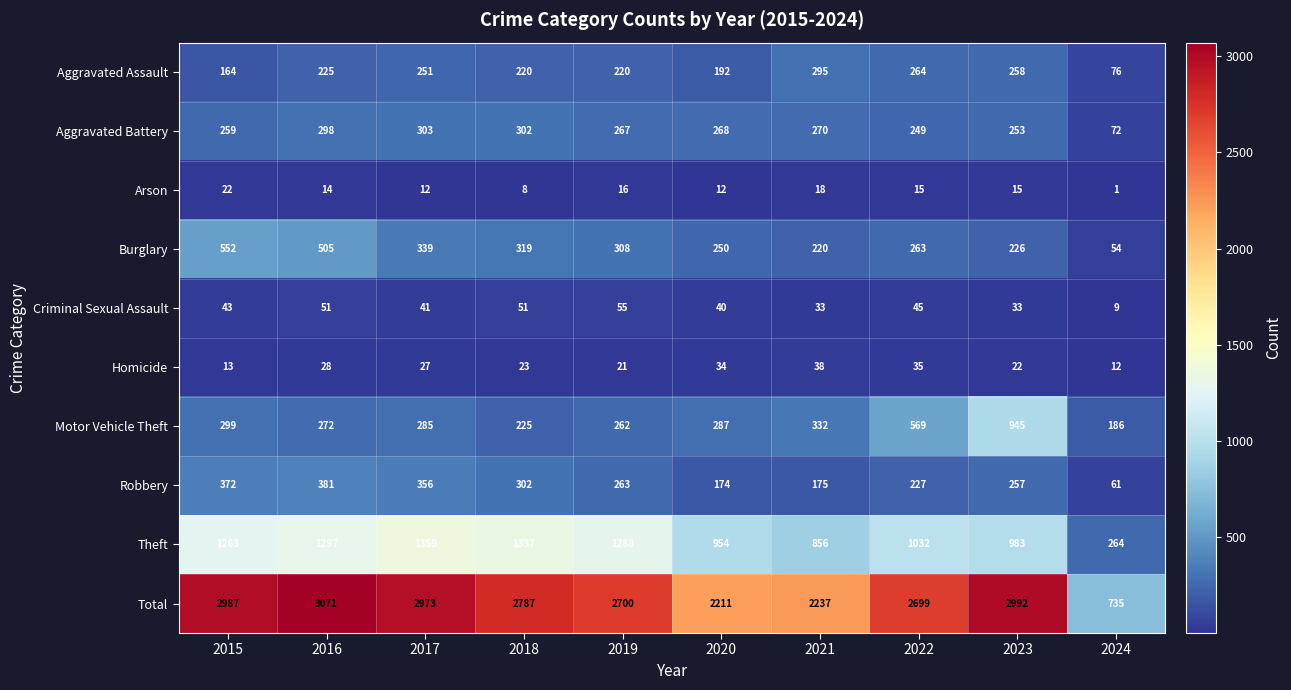

Count the number of data series in this chart.

10